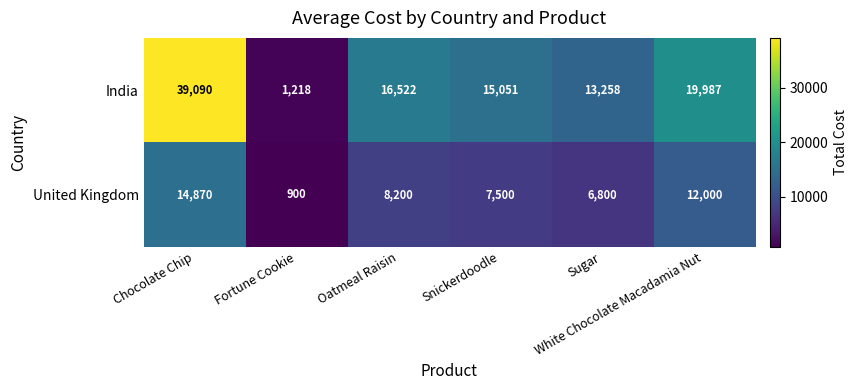

At how many categories does at least one series exceed 13257?

5